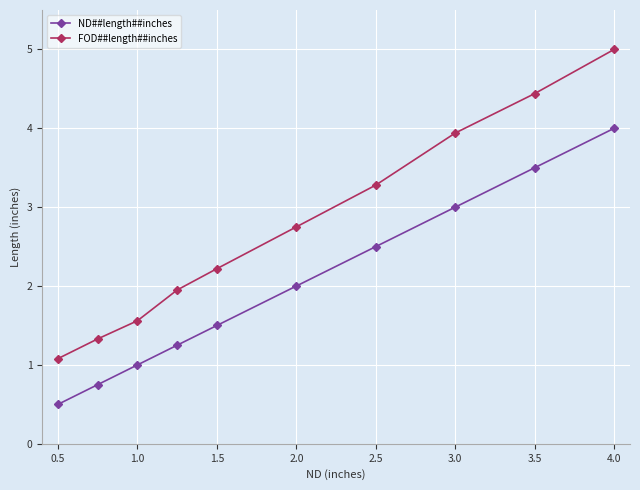

Does the chart display data point markers on the line(s)?

Yes